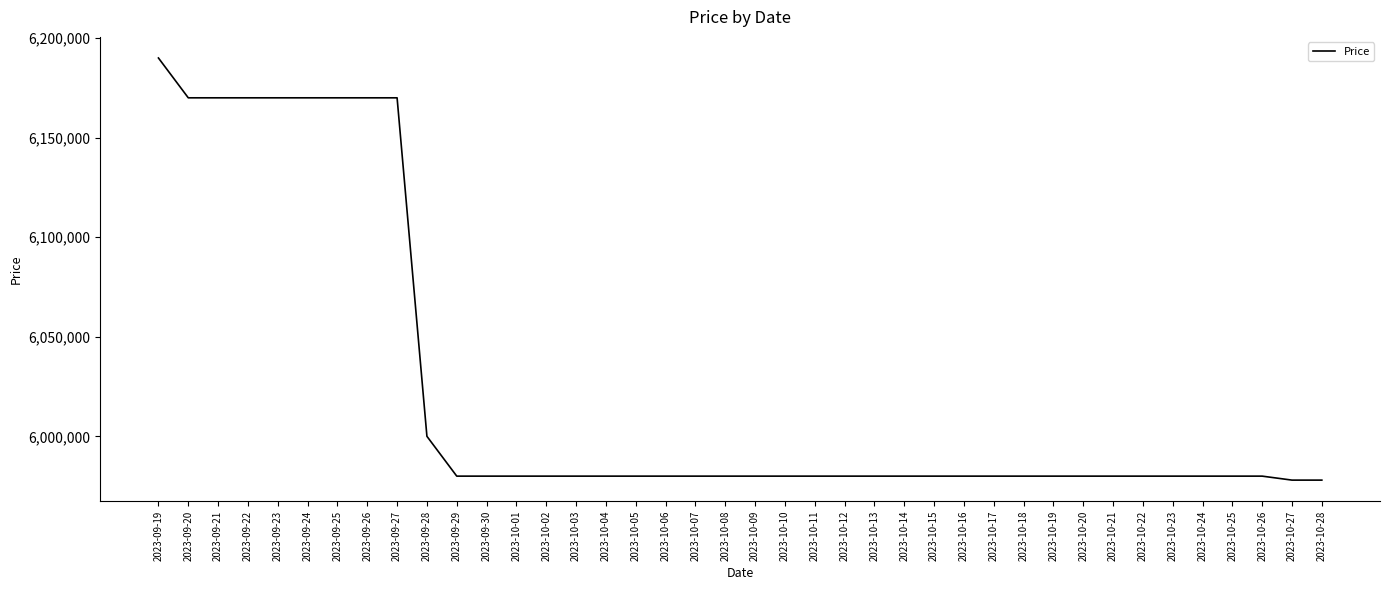

True or false: the data shows 5980000 at 2023-10-16.

True